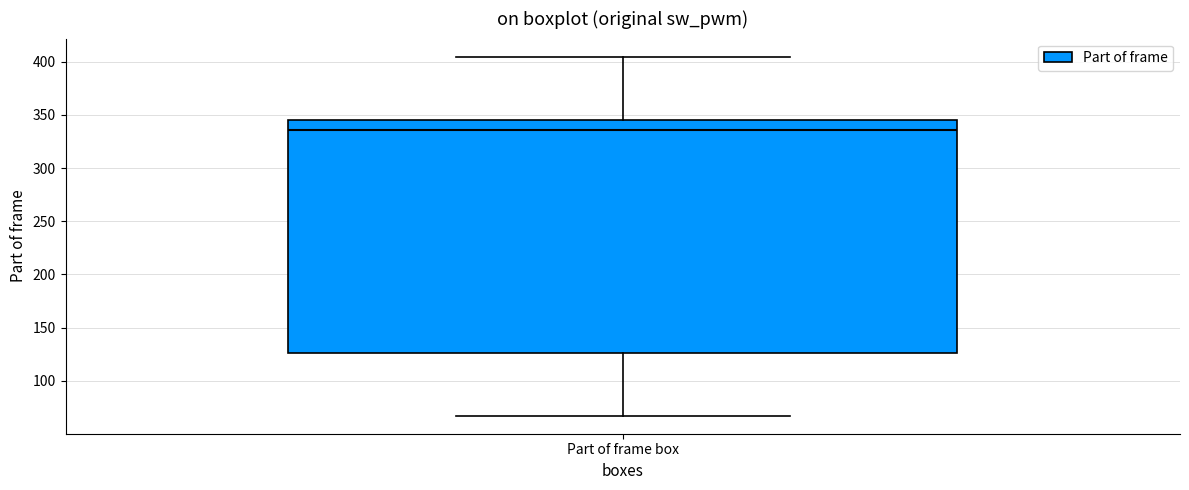

Where does the upper whisker of the box for Part of frame box end on the y-axis? The values are not printed on the chart, so give them approximately, as read against the axis.

405